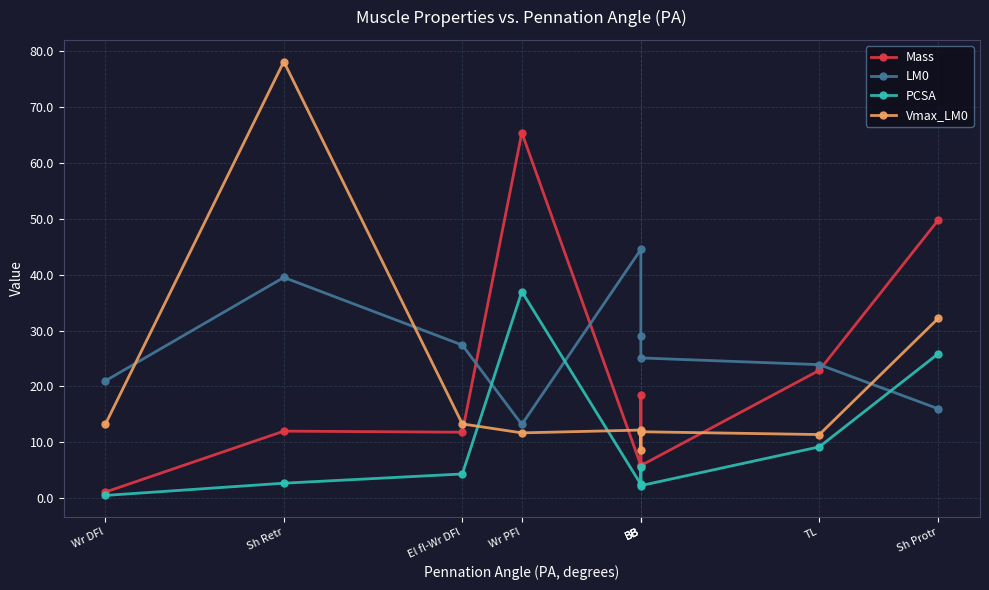

The PCSA series shows 3.5 at BB. True or false?

False